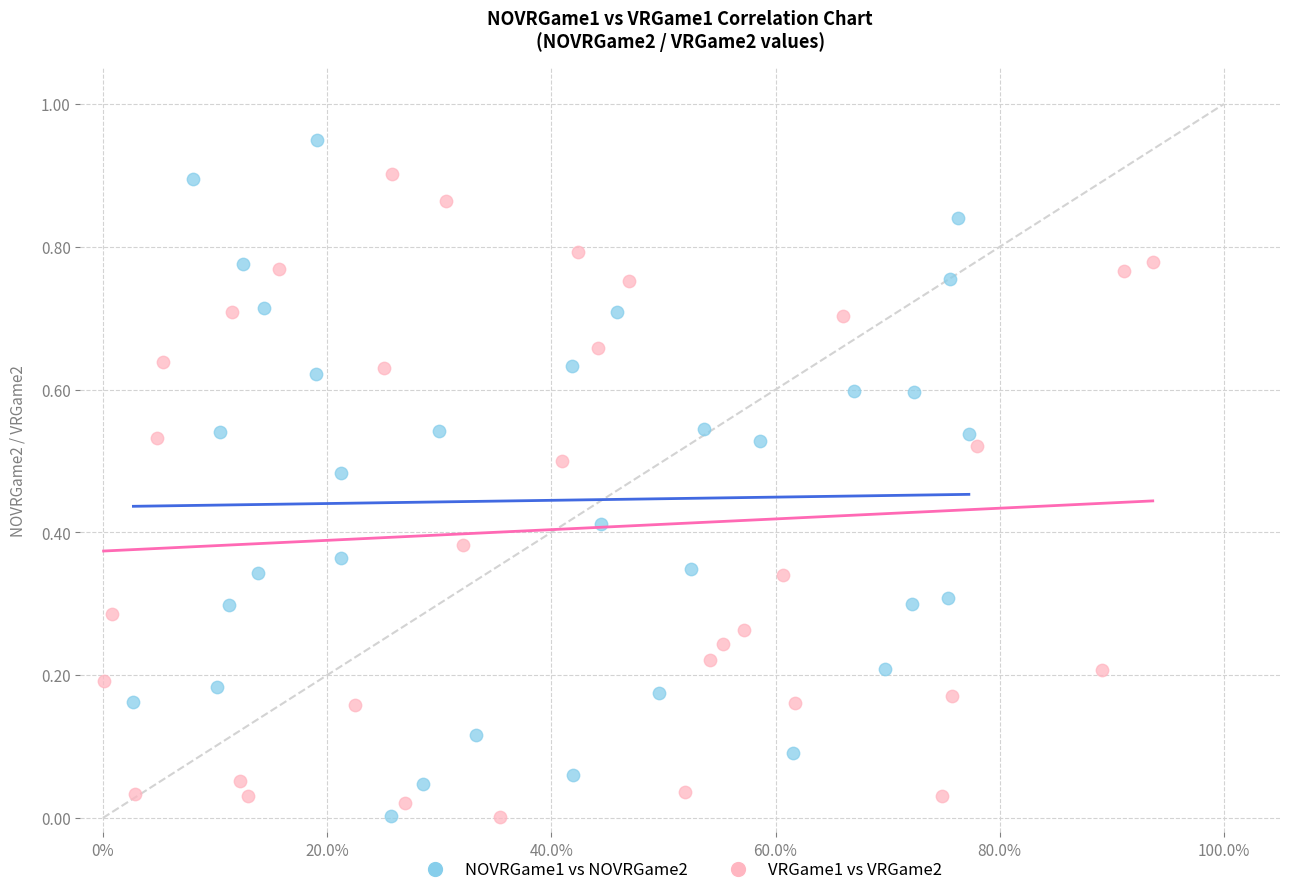

What are all the series names shown in the legend?

NOVRGame1 vs NOVRGame2, VRGame1 vs VRGame2